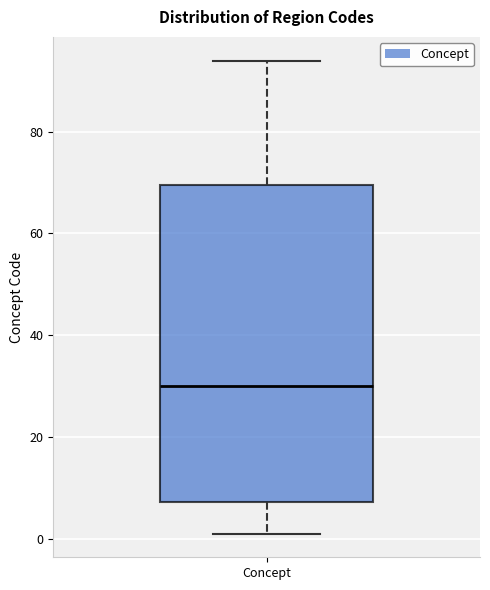

Transcribe this box plot: give where the median line is, the range the box spans, and where the two whiskers end, as read against the y-axis. The values are not printed on the chart, so give them approximately, as read against the axis.

median 30, box 8 to 70, whiskers 2 to 94